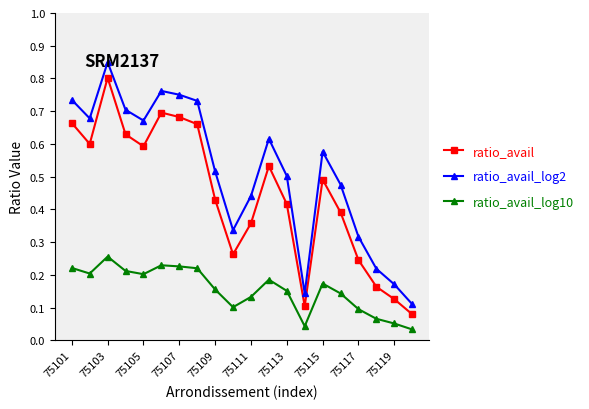

True or false: ratio_avail has more than 2 points higher than both neighbors.

True